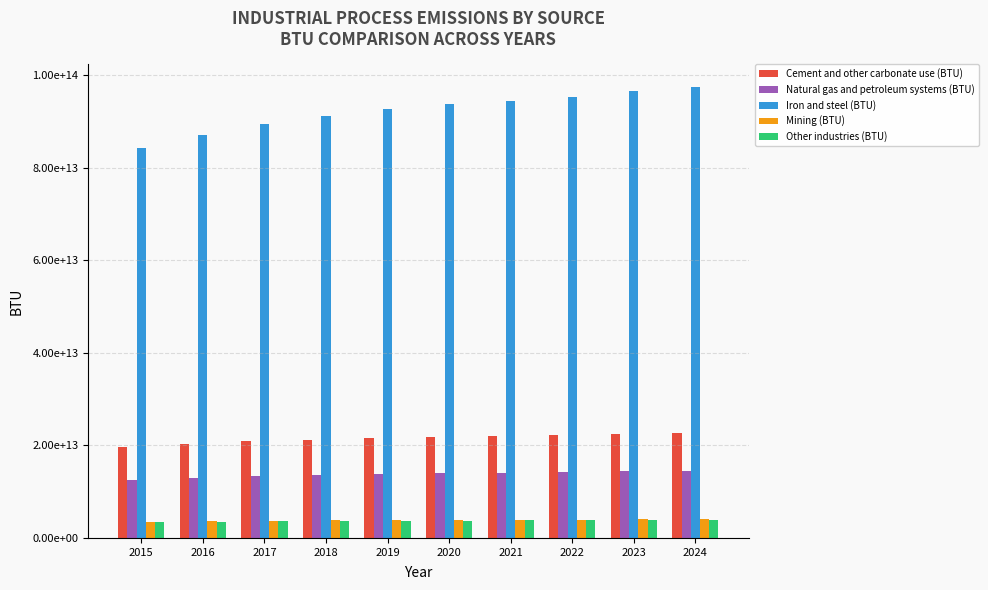

Reading left to right, transcribe all the data shown in this chart.

Cement and other carbonate use (BTU): 19639718543520.0	20269770909586.8	20848237440388.1	21270898231055.3	21627170847027.4	21832021248275.9	22003232856700.4	22201984439986.5	22496951229565.4	22721432201130.5
Natural gas and petroleum systems (BTU): 12559967287715.0	12962897558320.1	13332837722574.5	13603137202315.9	13830980202825.4	13961985865297.4	14071478890684.9	14198584245016.9	14387221023077.8	14530780802375.3
Iron and steel (BTU): 84289376481600.0	86993423434658.3	89476075265369.0	91290042936525.7	92819087082001.0	93698260200240.2	94433062976997.6	95286061302446.9	96551994249565.6	97515417482097.2
Mining (BTU): 3506923344000.0	3619427265357.4	3722719874978.8	3798191373722.5	3861808413397.1	3898387076812.0	3928959102832.5	3964448744170.2	4017118843173.2	4057202796399.0
Other industries (BTU): 3383707118400.0	3492258199277.3	3591921609101.2	3664741406537.7	3726123252926.4	3761416720059.1	3790914593814.0	3825157301807.4	3875976829764.4	3914652427876.8